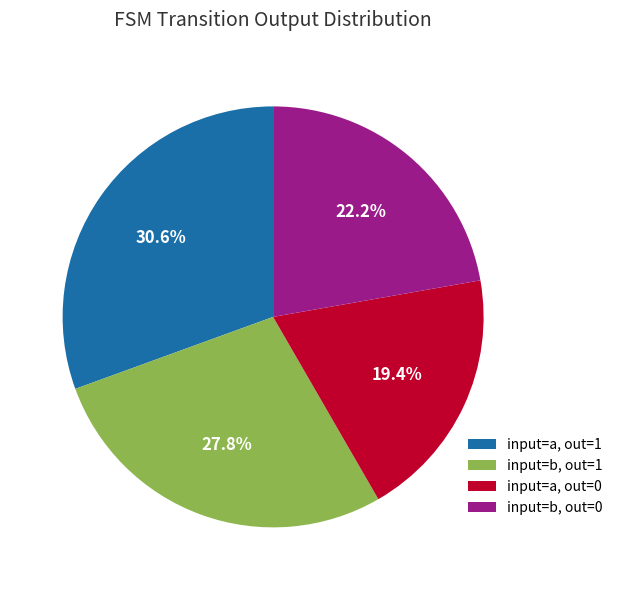

Is there any slice that represents more than half of the pie?

No